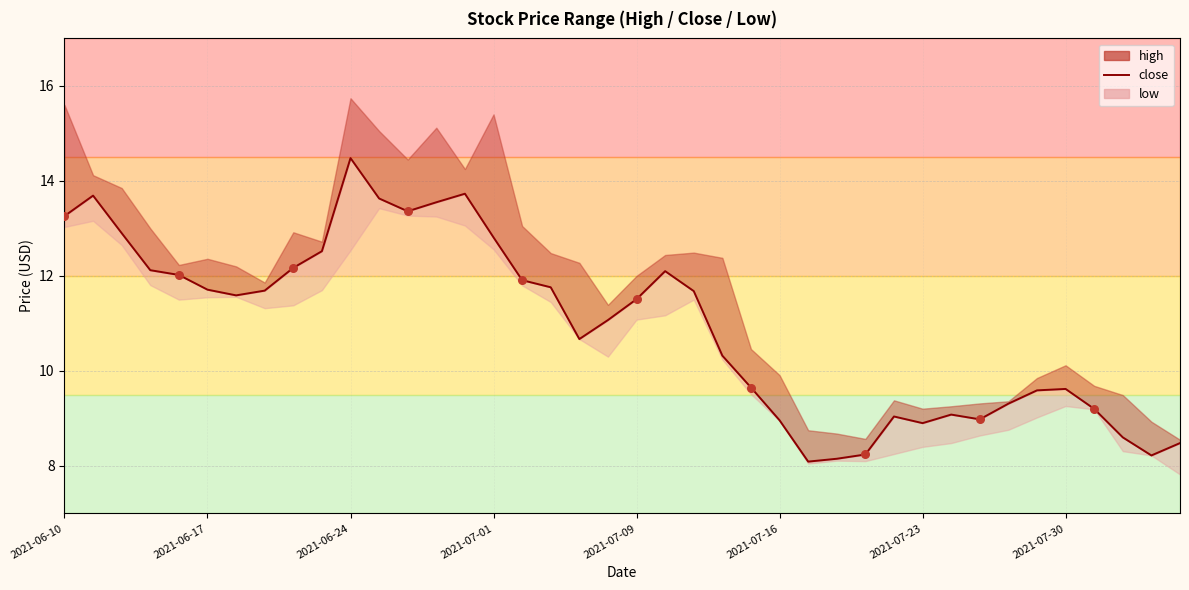

Which has a higher value, 2021-07-30 or 14?

14